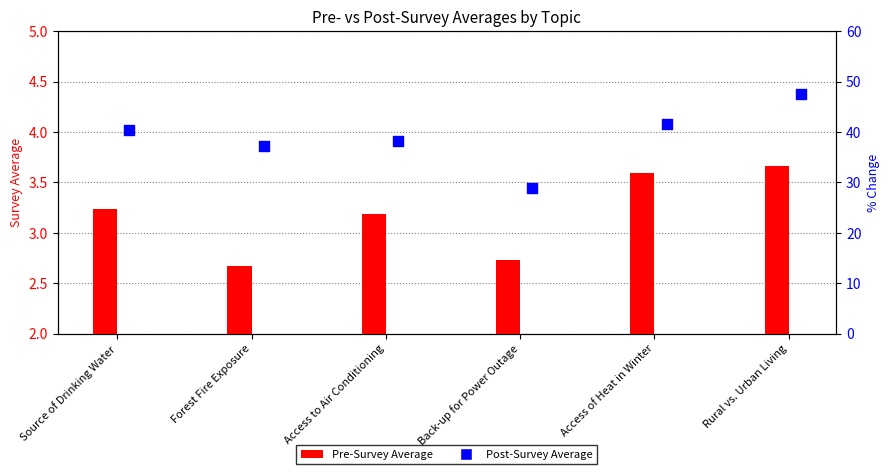

Which series reaches the maximum Y coordinate?

Post-Survey Average